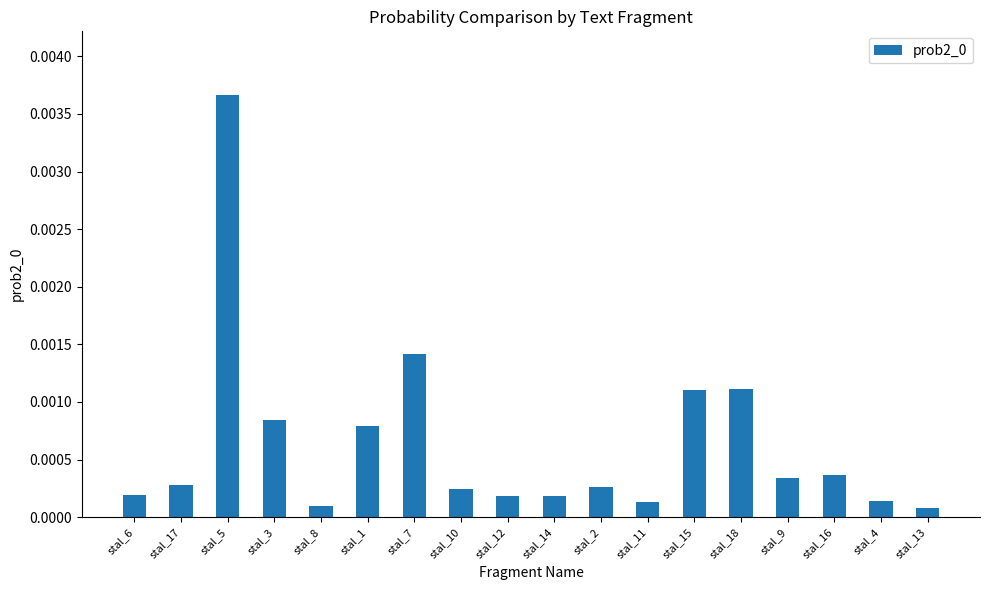

What is the label of the 5th bar from the right?

stal_18